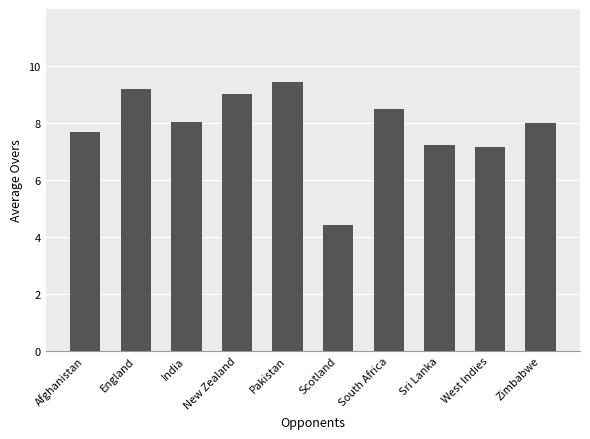

Which has a higher value, South Africa or Sri Lanka?

South Africa